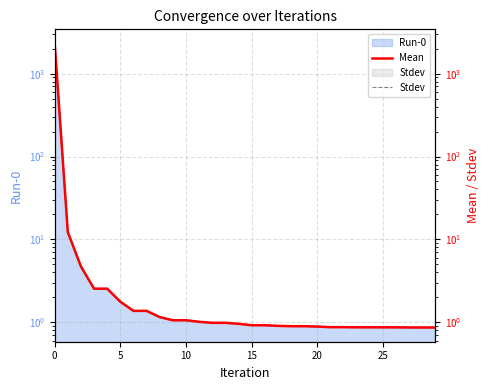

What is the sum of all Mean values?

2355.1